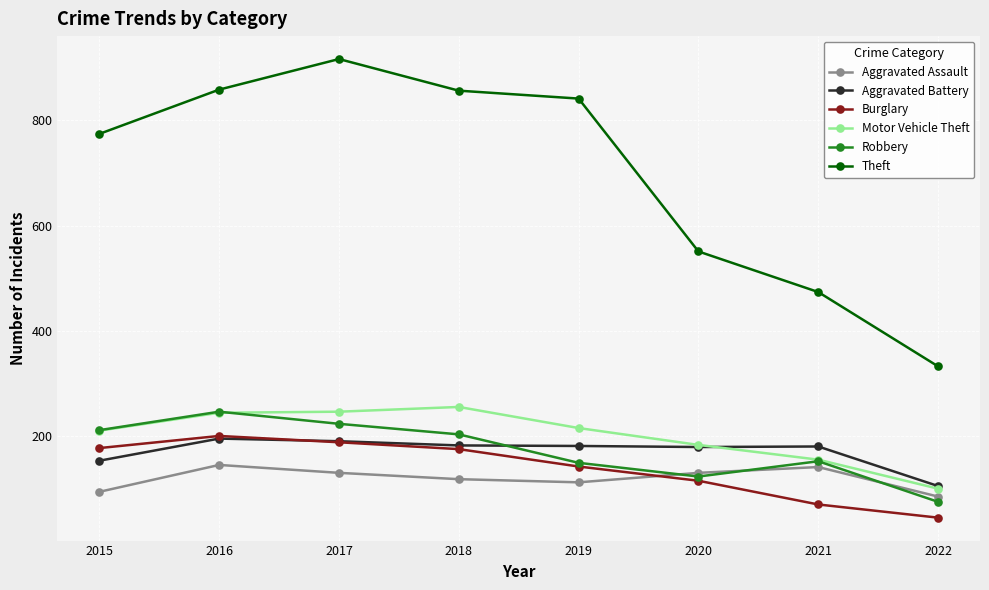

What is the spread (max minus min) of values at 2021?

403